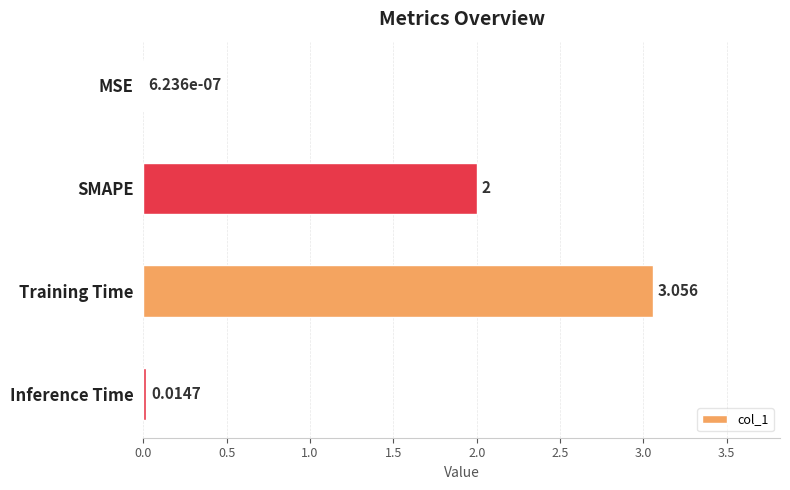

At which label is the value closest to 1?

Inference Time